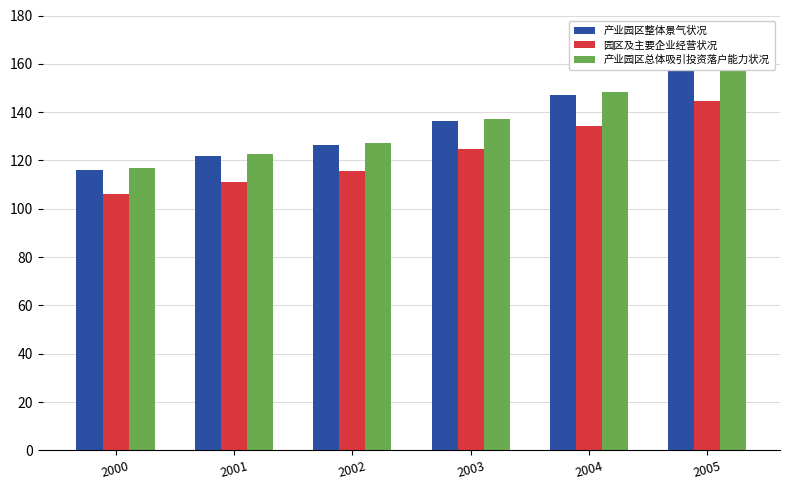

What is the value of the GNI bar at the 2nd from the left?

121.7